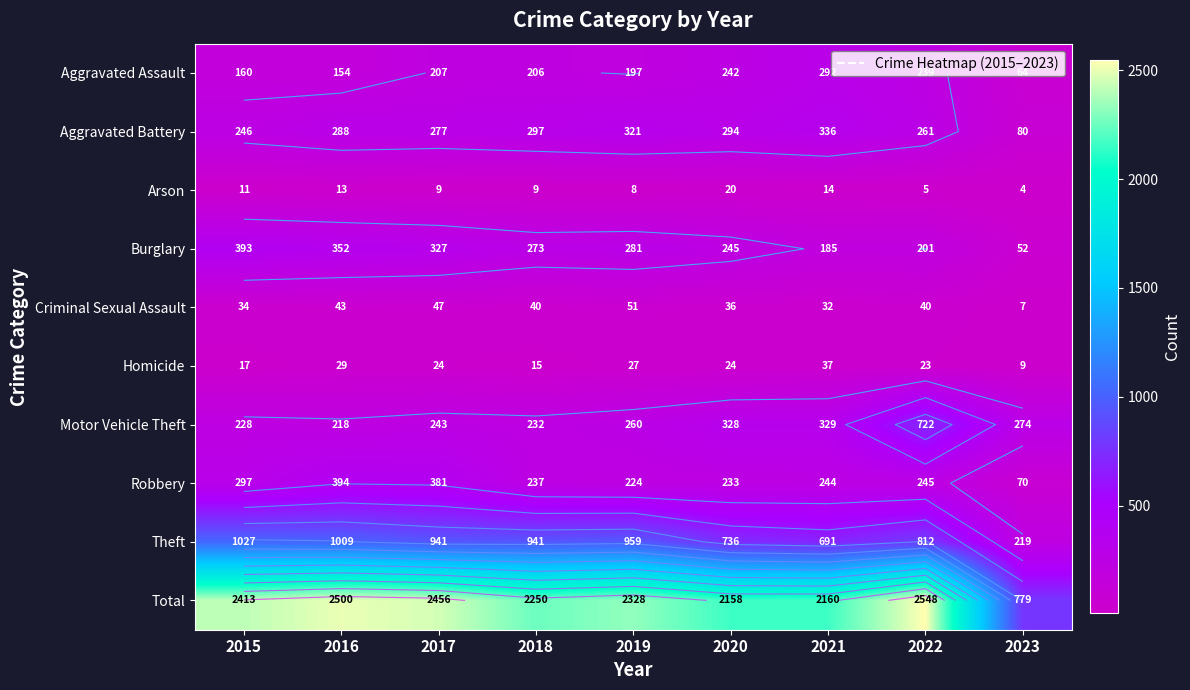

The value of Total at 2022 is 2548. True or false?

True